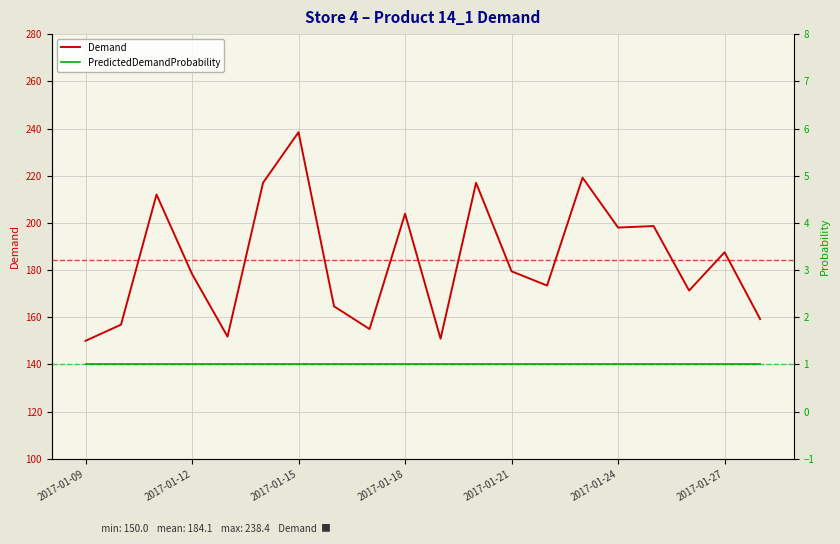

True or false: Demand has a value of 404.5 at 2017-01-15.

False